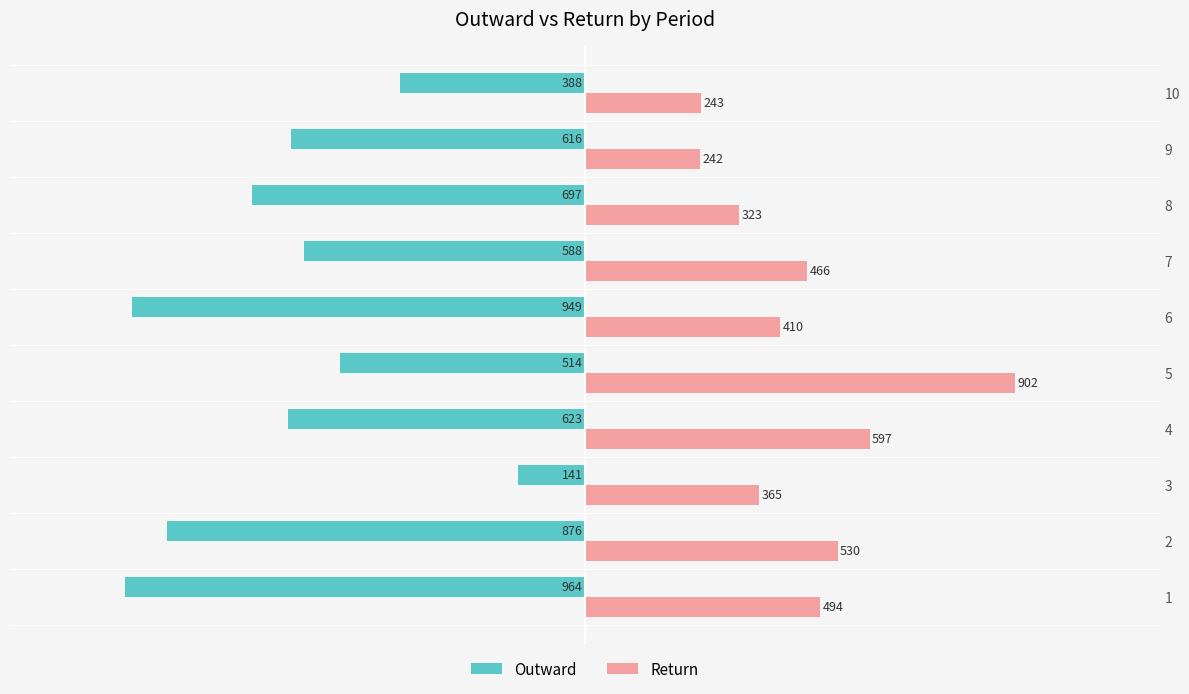

What is the sum of all Return values?

4572